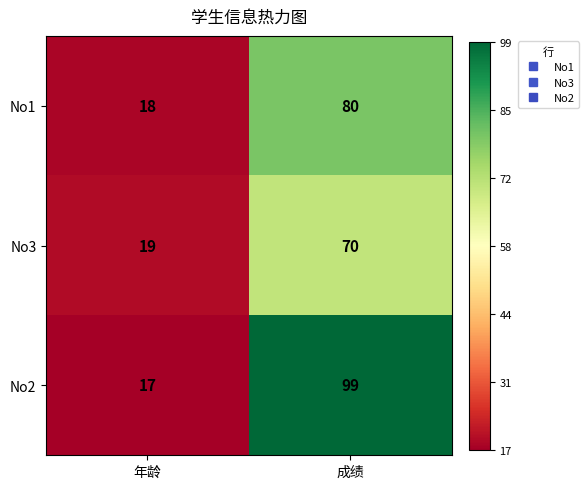

At 年龄, list the series in order from smallest to largest.

No2, No1, No3